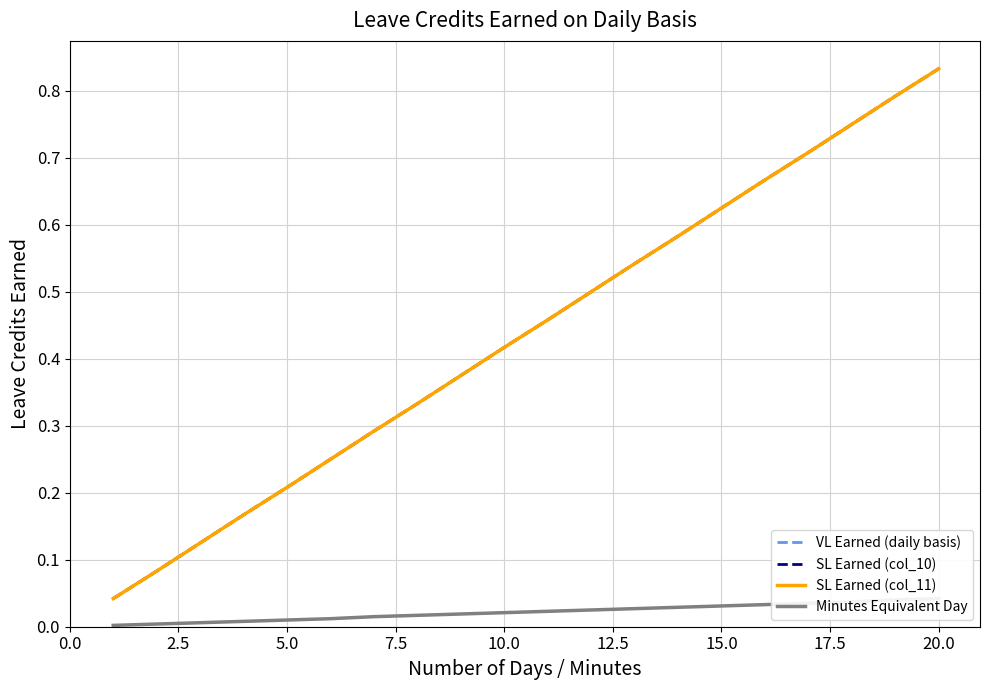

True or false: SL Earned (col_11) and SL Earned (col_10) intersect in this chart.

False